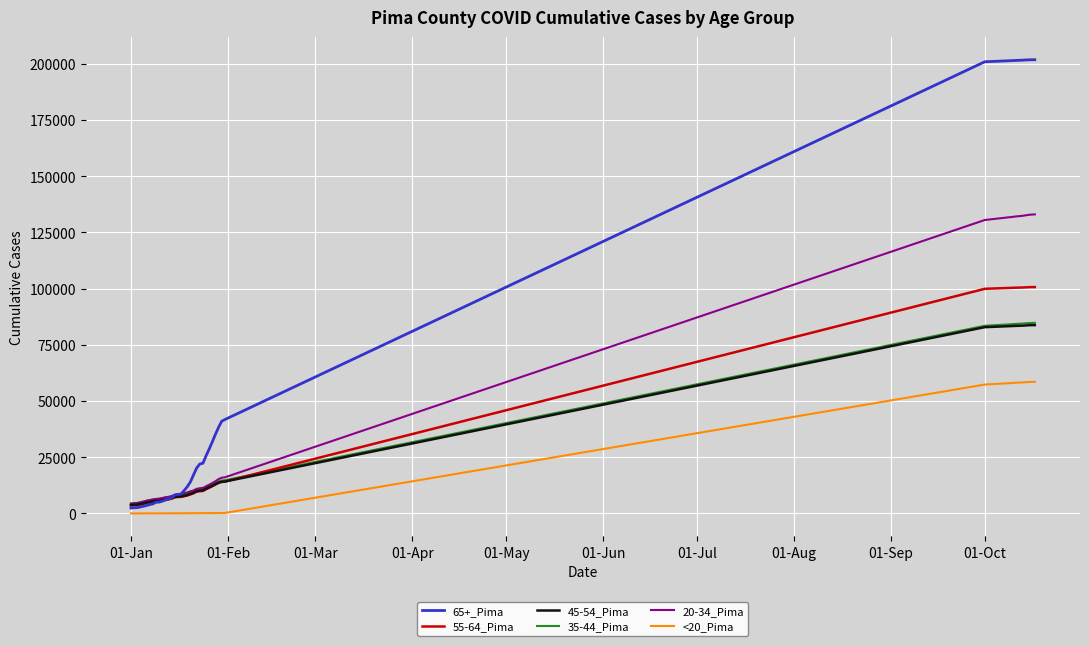

Which series has the largest range (max minus min)?

65+_Pima